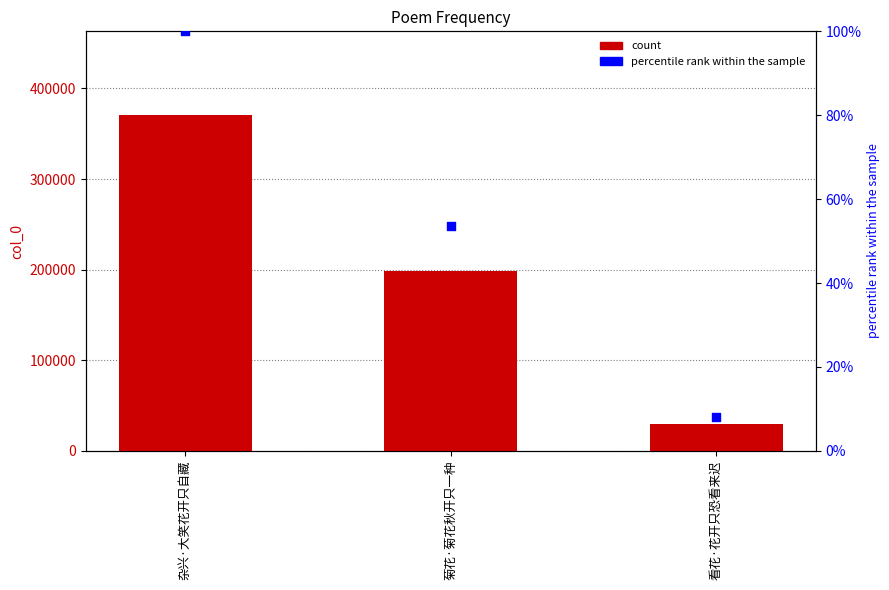

Which series has the largest total across all categories?

col_0